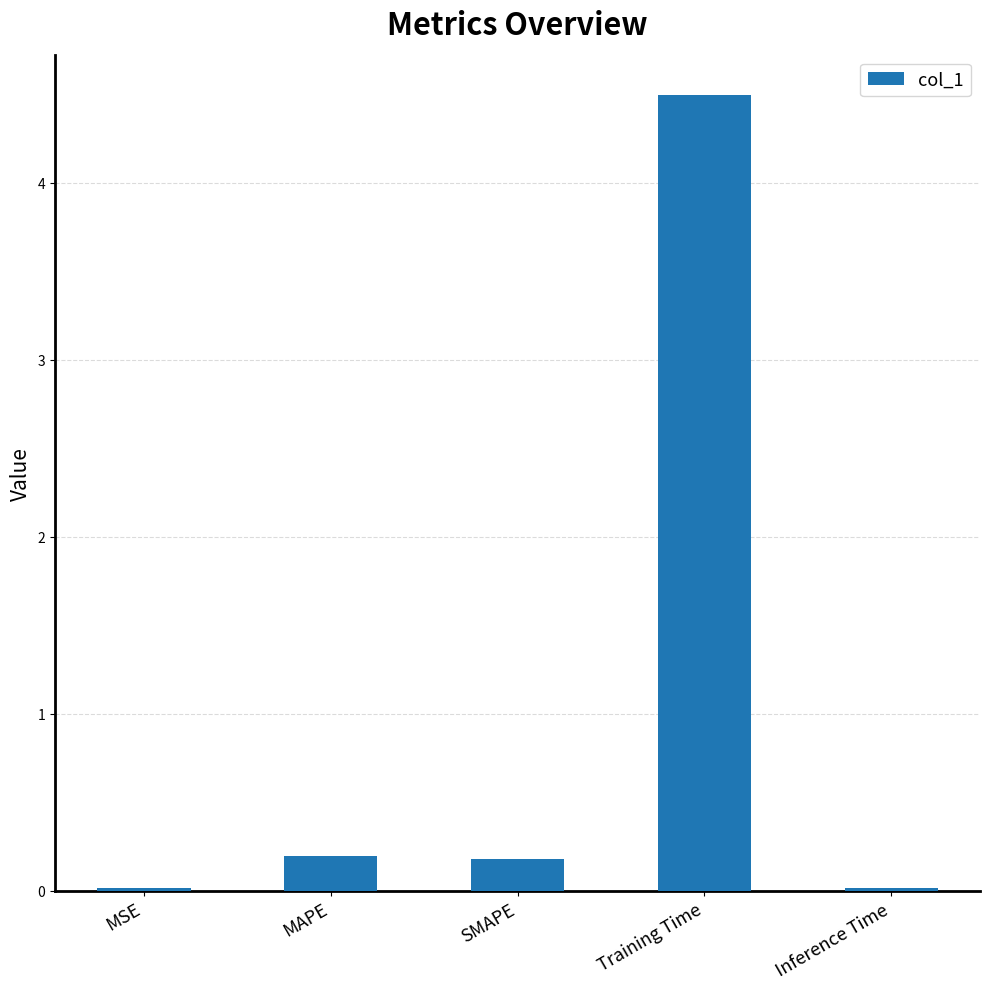

Is it true that the value at Inference Time is 0.0?

True